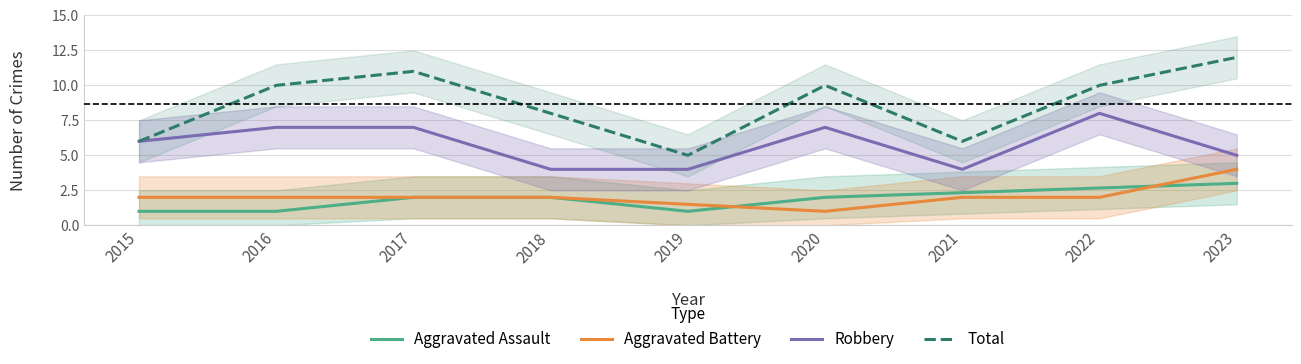

True or false: Total and Robbery intersect in this chart.

False